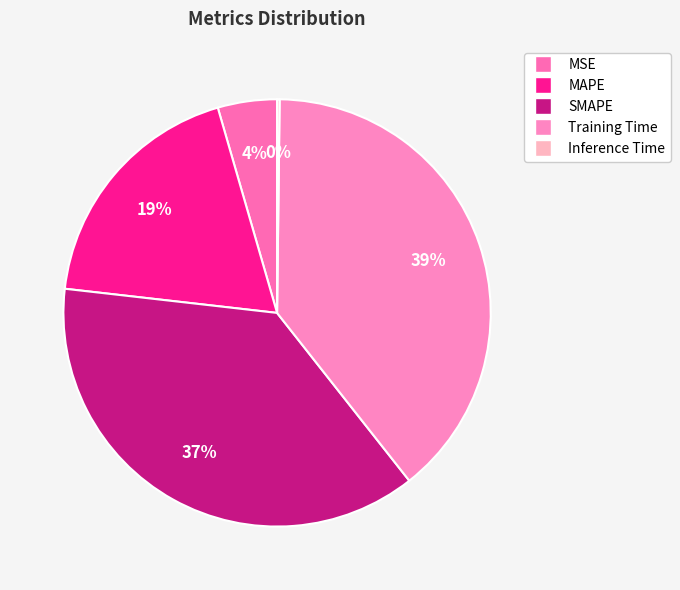

Which category has the smallest portion of the pie?

Inference Time